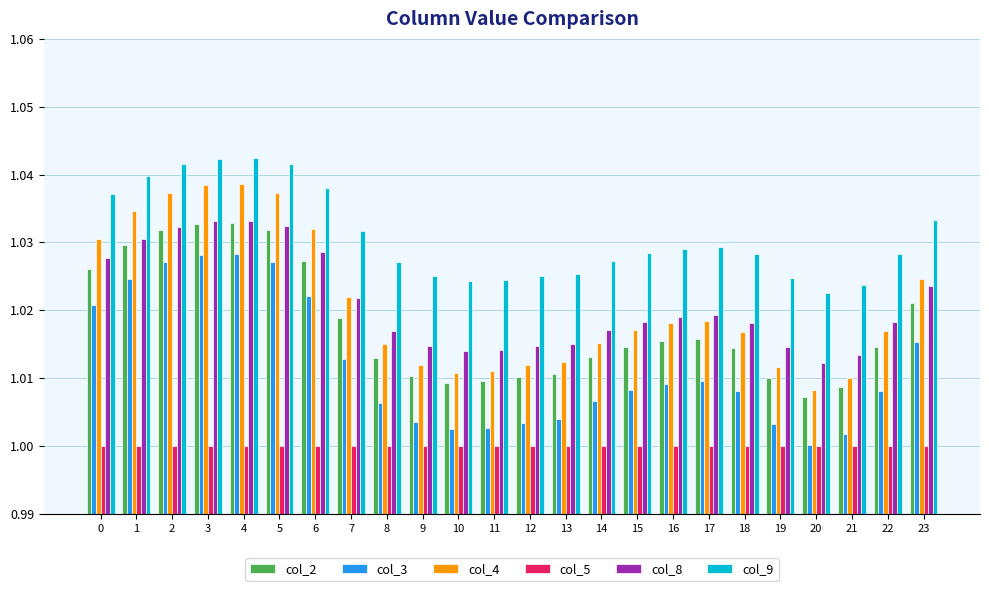

Which series changed the most between 2 and 19?

col_4